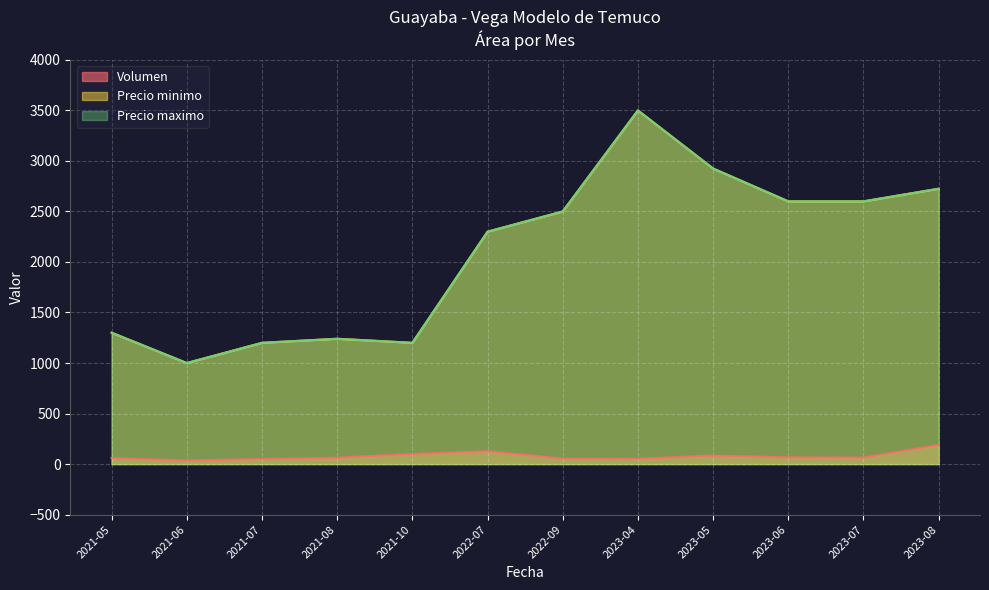

True or false: Precio minimo and Volumen cross at least once.

False